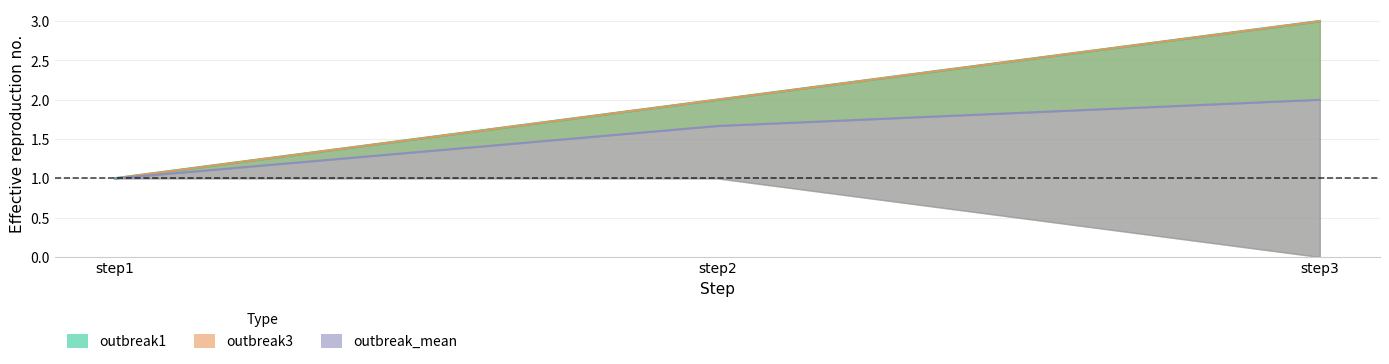

Which category has the highest value across all series?

step3